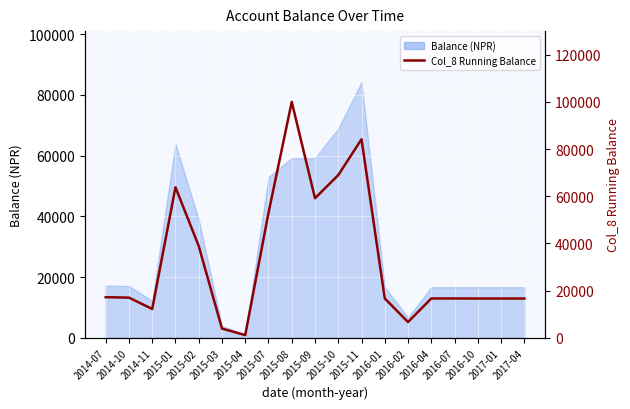

What is the minimum value shown in the chart?

1121.6